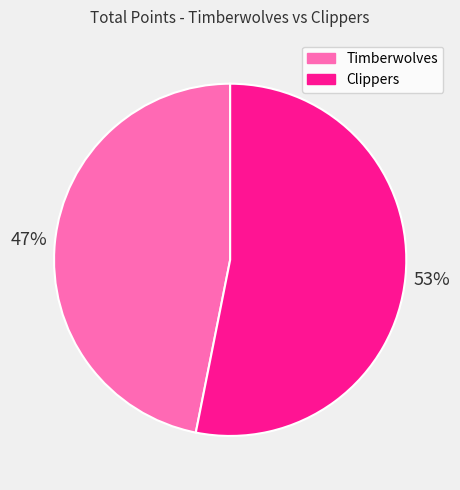

Does Timberwolves represent more than half of the total?

No